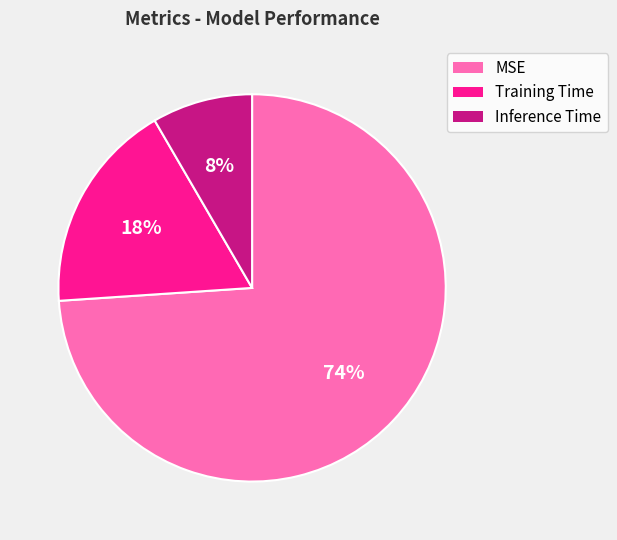

How many segments does this pie chart have?

3